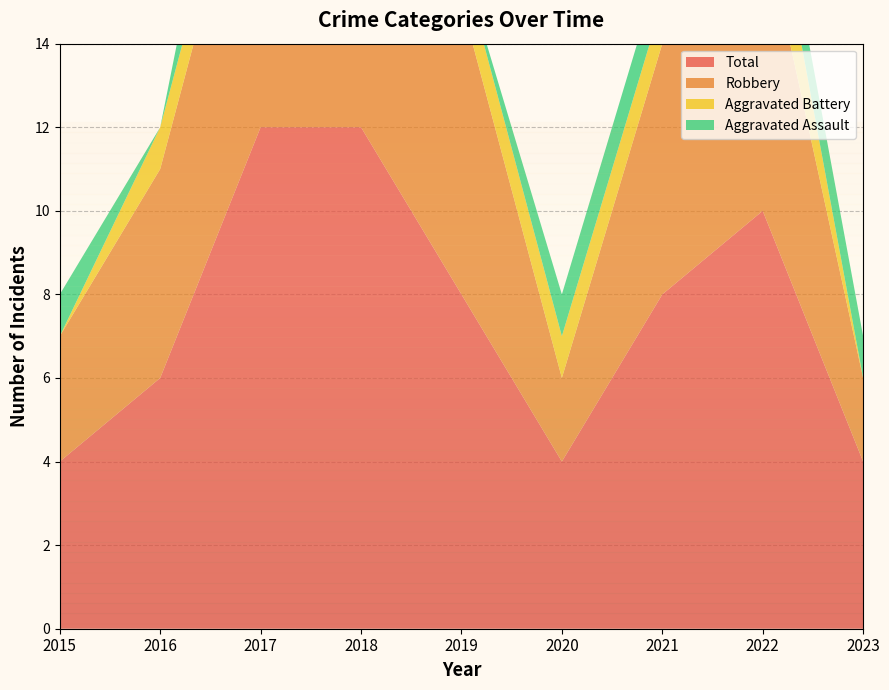

Reading left to right, list all the values displayed in this chart.

Aggravated Assault: 1	0	3	3	0	1	1	1	1
Aggravated Battery: 0	1	1	1	1	1	1	2	0
Robbery: 3	5	8	8	7	2	6	7	2
Total: 4	6	12	12	8	4	8	10	4